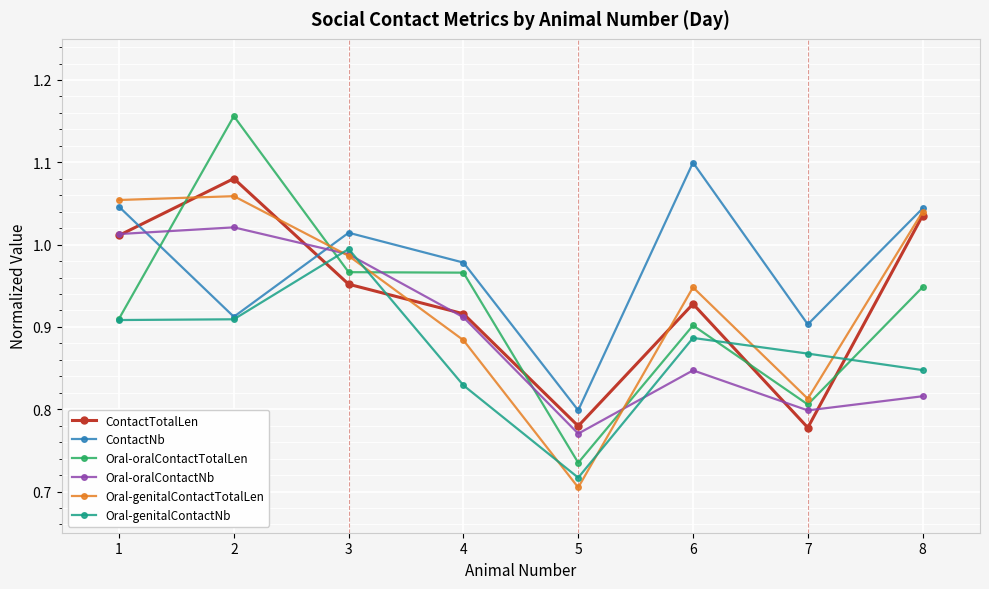

What is the spread (max minus min) of values at 7?

0.1